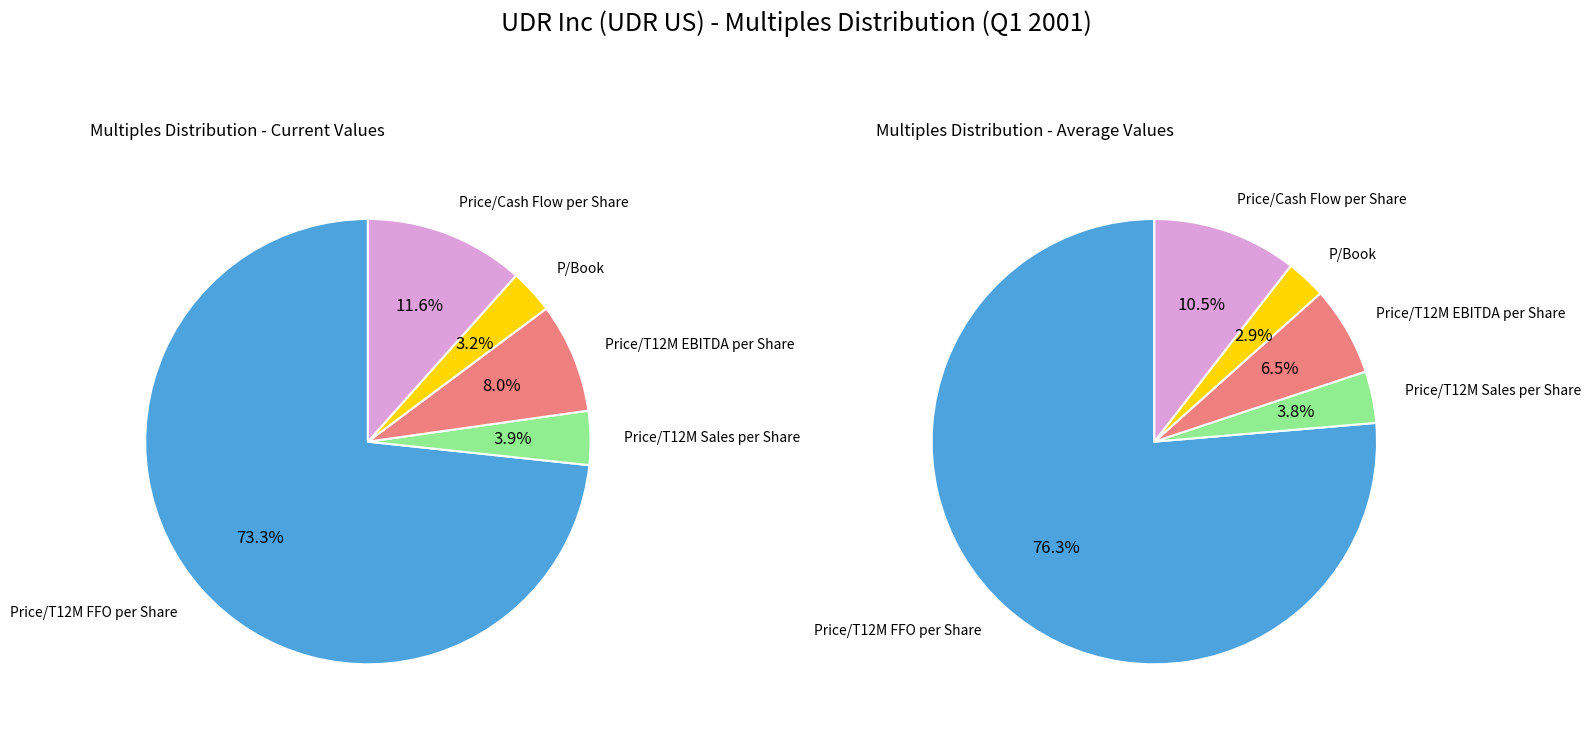

True or false: Price/T12M Sales per Share accounts for 1% of the total.

False